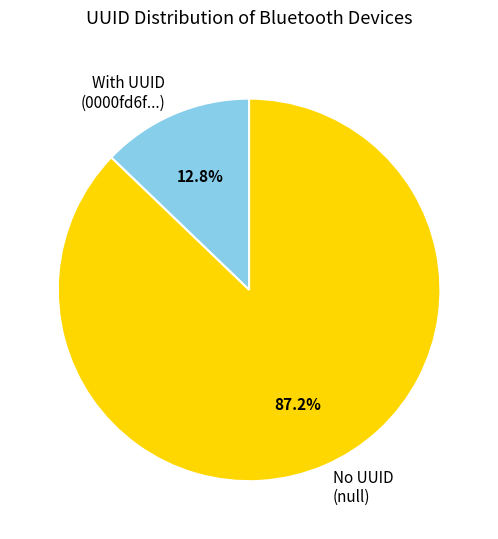

Rank the categories by value from lowest to highest.

With UUID (0000fd6f...), No UUID (null)